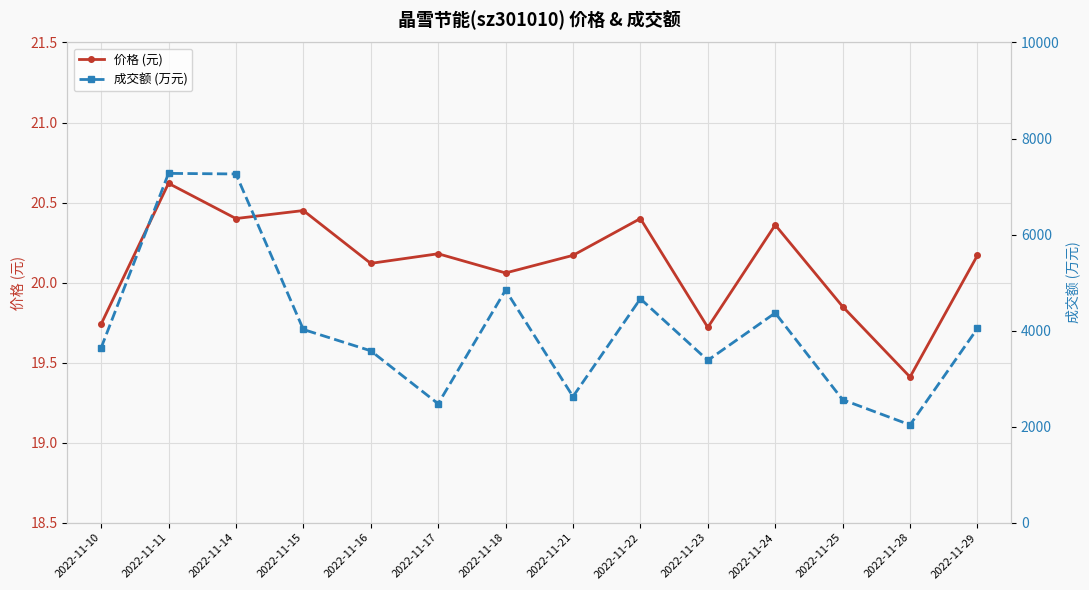

Which label corresponds to the largest value in the chart?

2022-11-11